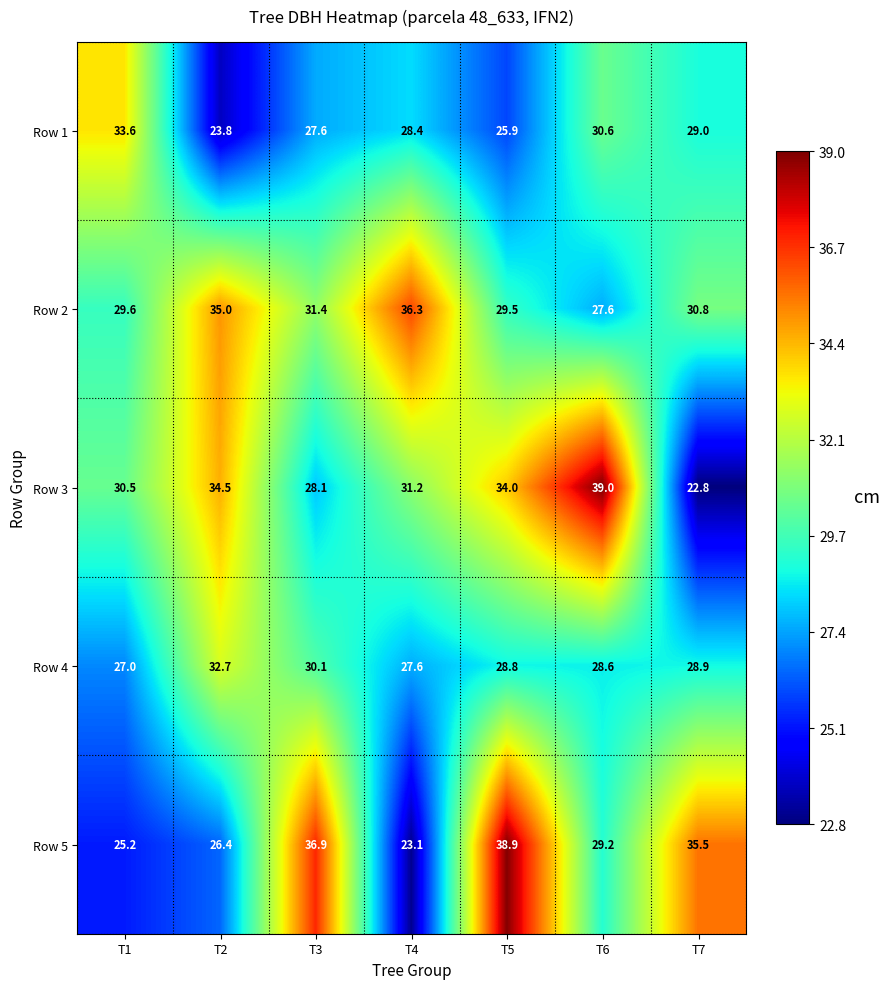

What is the sum of the Row 1 values at T7 and T4?

57.4